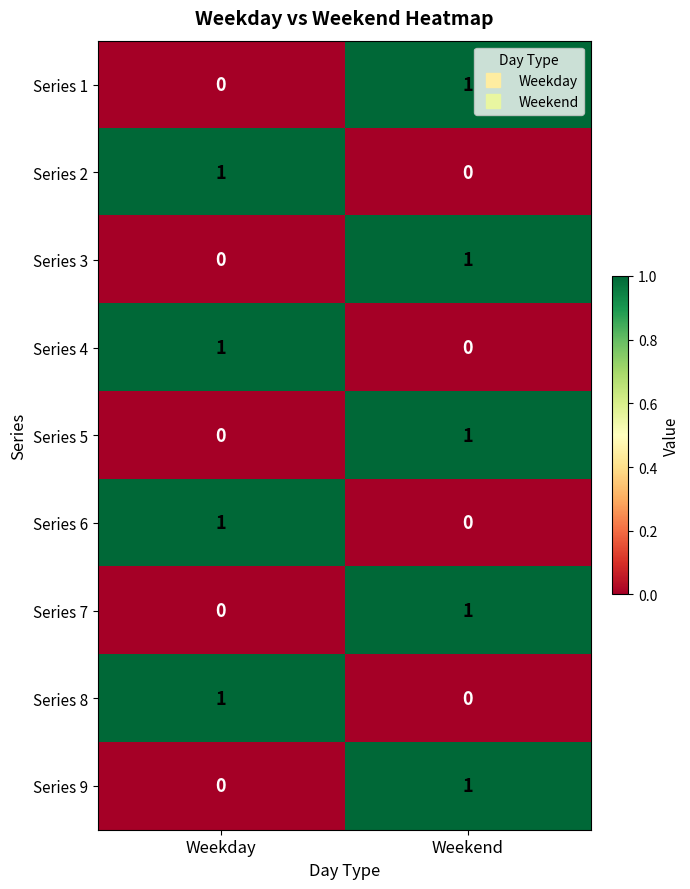

True or false: Series 4 has a value of 0 at Weekend.

True